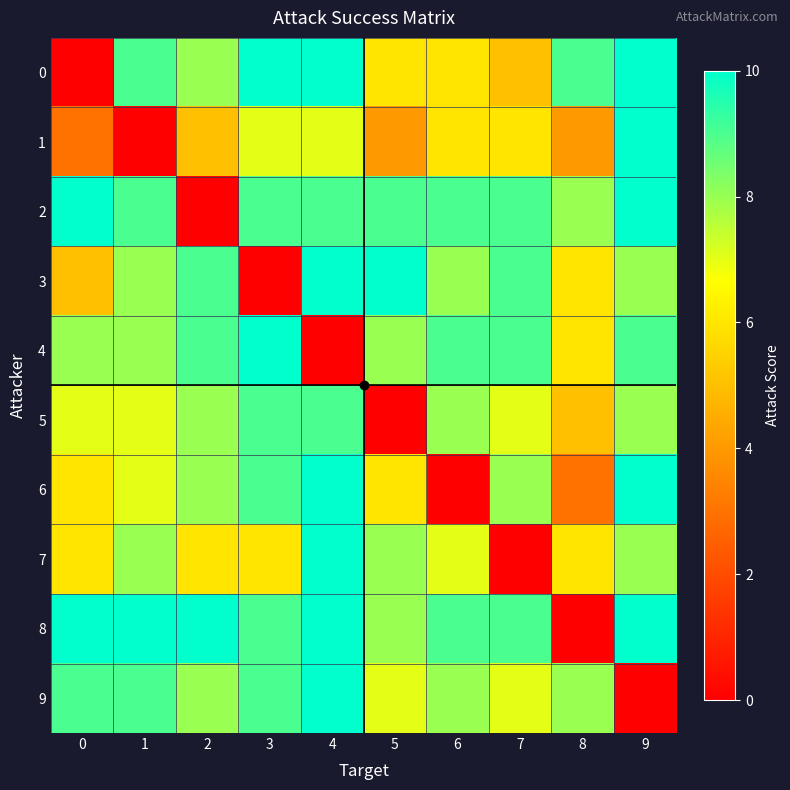

Reading left to right, transcribe all the data shown in this chart.

0: 0=0	1=9	2=8	3=10	4=10	5=6	6=6	7=5	8=9	9=10
1: 0=3	1=0	2=5	3=7	4=7	5=4	6=6	7=6	8=4	9=10
2: 0=10	1=9	2=0	3=9	4=9	5=9	6=9	7=9	8=8	9=10
3: 0=5	1=8	2=9	3=0	4=10	5=10	6=8	7=9	8=6	9=8
4: 0=8	1=8	2=9	3=10	4=0	5=8	6=9	7=9	8=6	9=9
5: 0=7	1=7	2=8	3=9	4=9	5=0	6=8	7=7	8=5	9=8
6: 0=6	1=7	2=8	3=9	4=10	5=6	6=0	7=8	8=3	9=10
7: 0=6	1=8	2=6	3=6	4=10	5=8	6=7	7=0	8=6	9=8
8: 0=10	1=10	2=10	3=9	4=10	5=8	6=9	7=9	8=0	9=10
9: 0=9	1=9	2=8	3=9	4=10	5=7	6=8	7=7	8=8	9=0